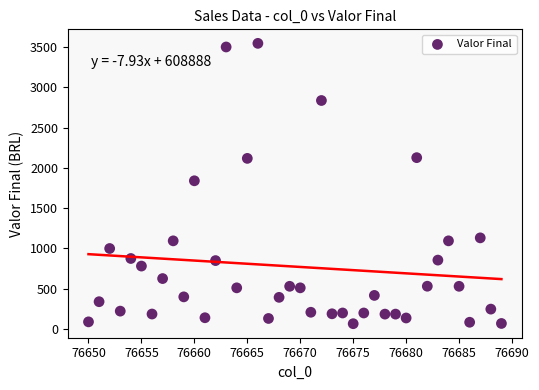

What is the range of Y values (max minus min)?

3478